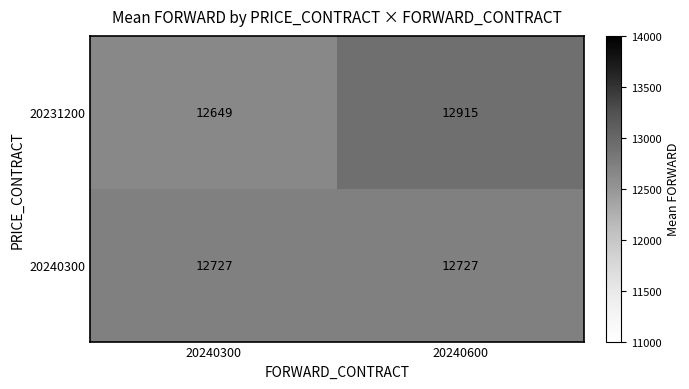

What is the spread (max minus min) of values at 20240600?

188